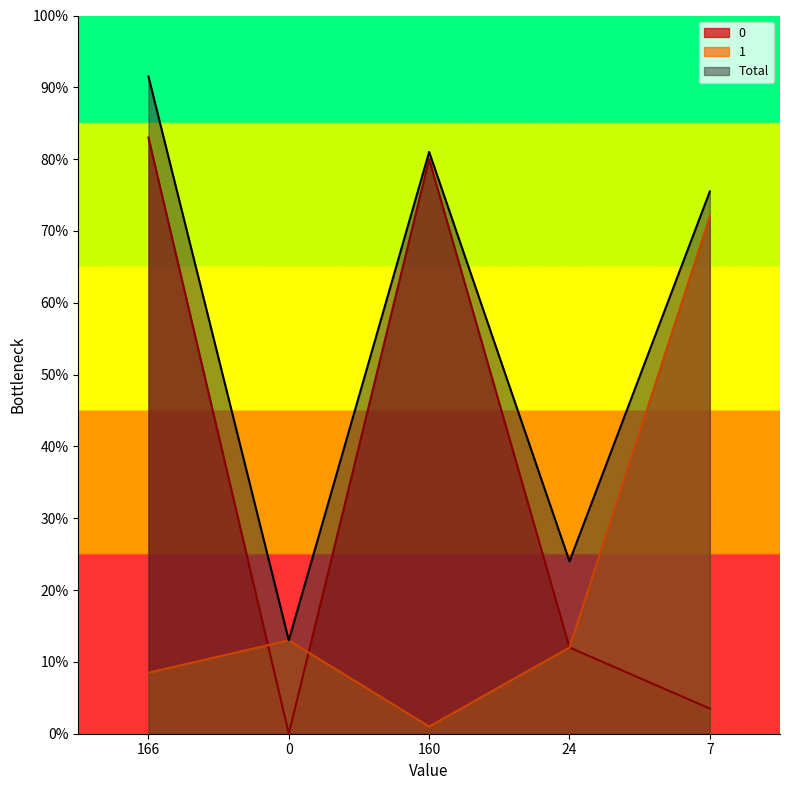

Rank the series at 7 from lowest to highest value.

0, 1, Total